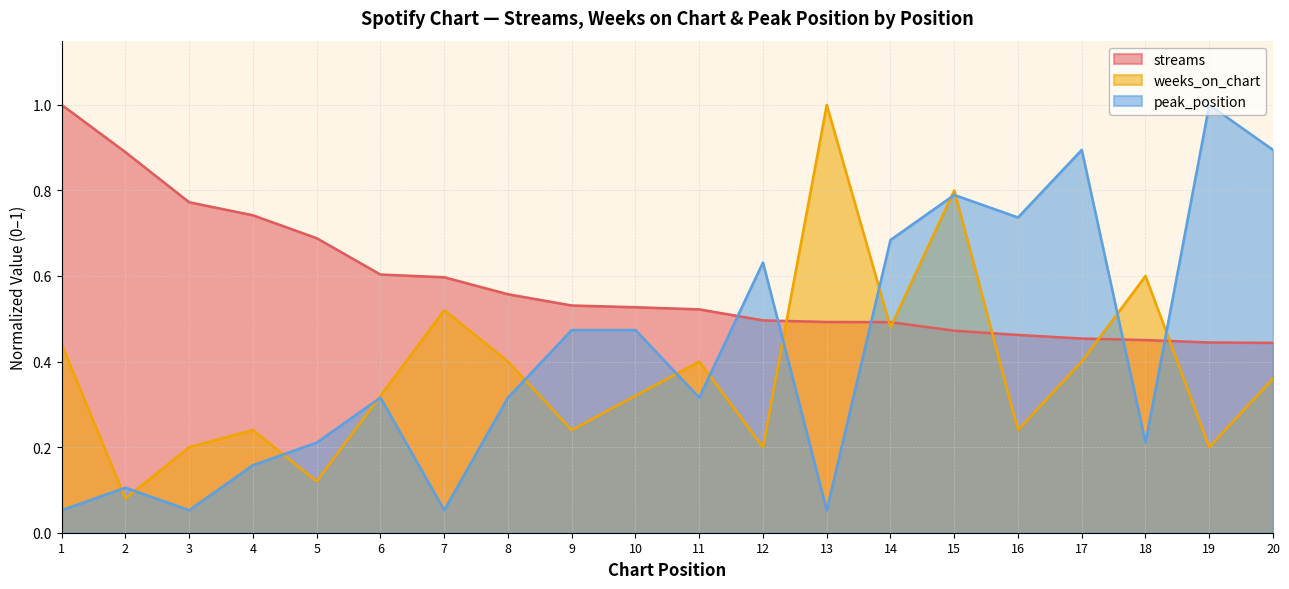

Between which two adjacent categories do peak_position and streams first intersect?

11 and 12